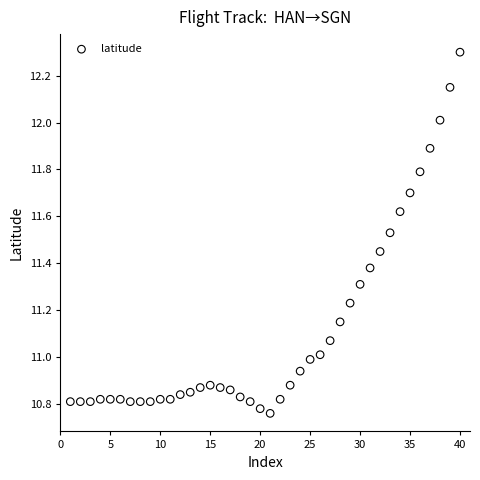

What is the range of X values (max minus min)?

39.0